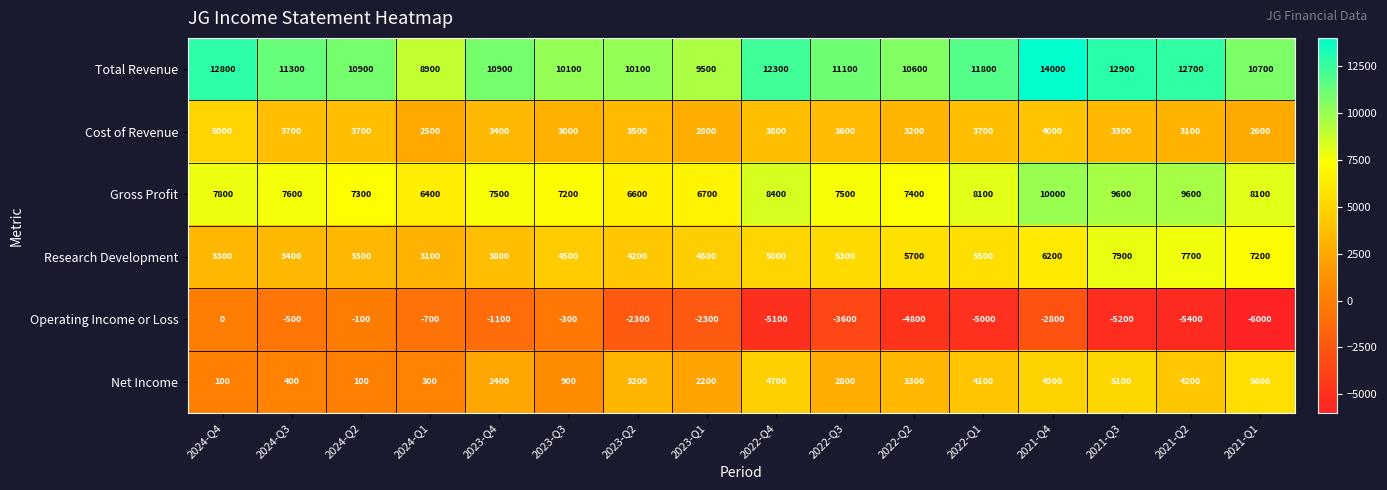

What is the smallest value displayed?

-6000